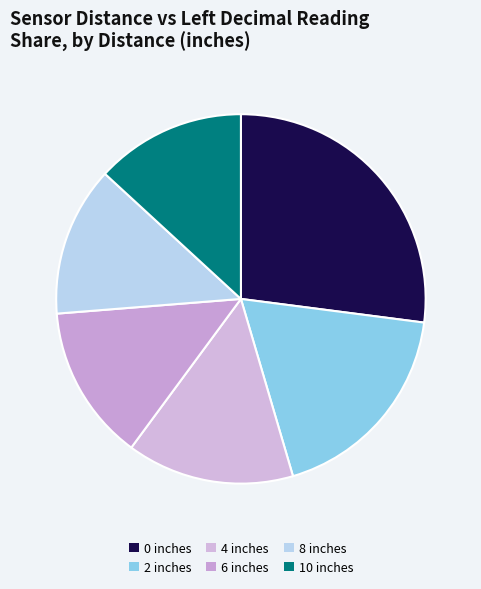

Count the number of slices in the pie.

6